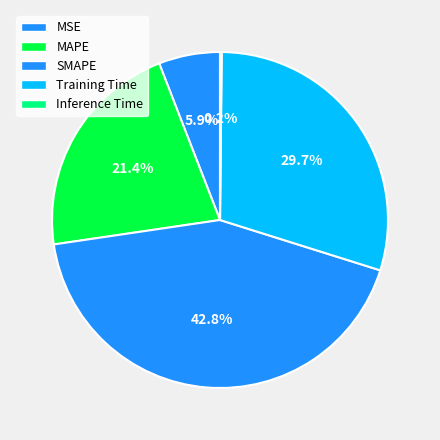

To the nearest percent, what is the difference between the MAPE and Training Time slice percentages?

8%